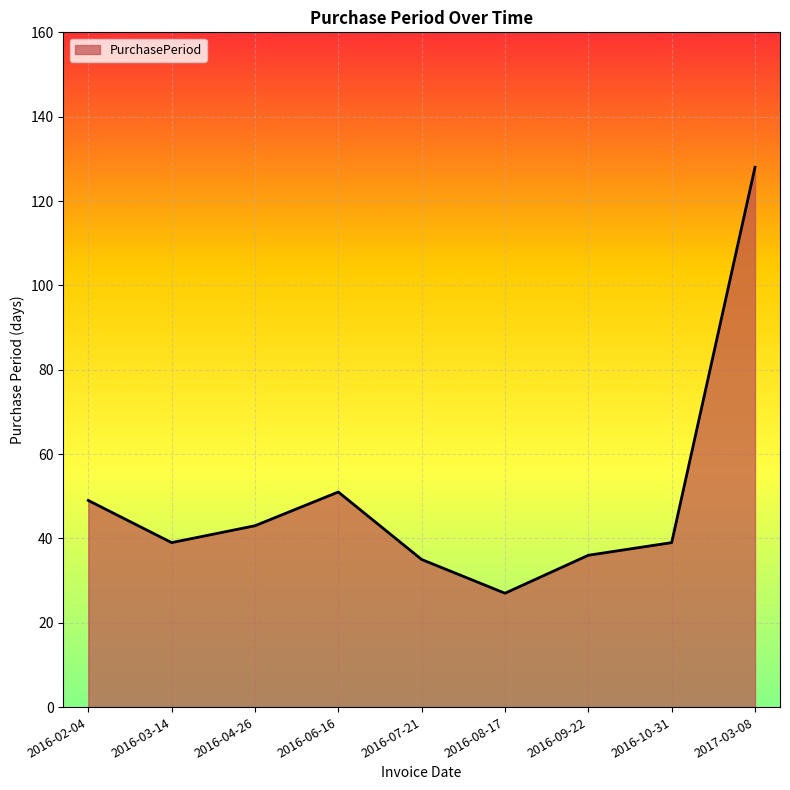

At which label does the data first exceed 39?

2016-02-04